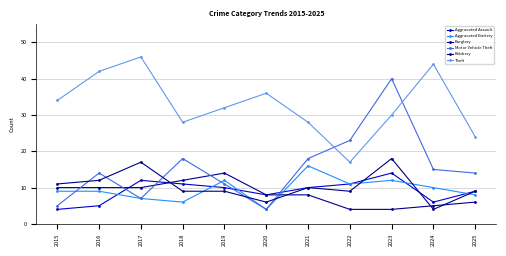

List the series in order of their peak value, lowest first.

Aggravated Assault, Burglary, Aggravated Battery, Robbery, Motor Vehicle Theft, Theft